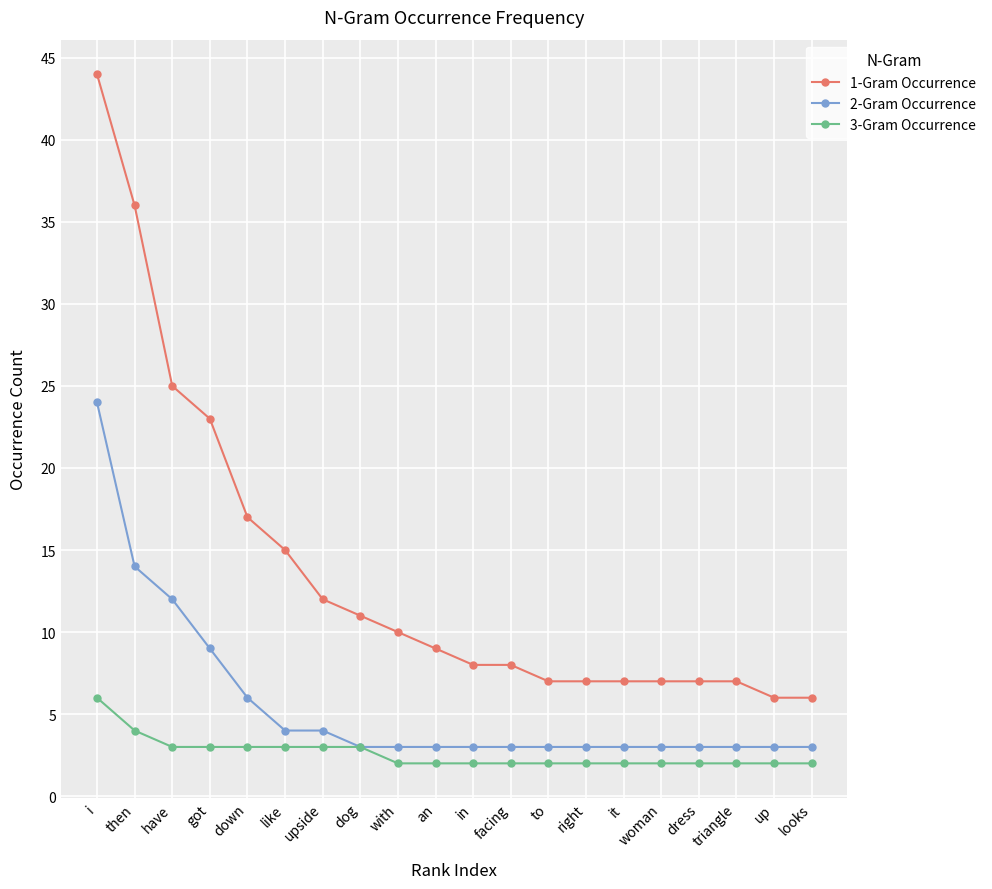

What is the sum of the 3-Gram Occurrence values at got and like?

6